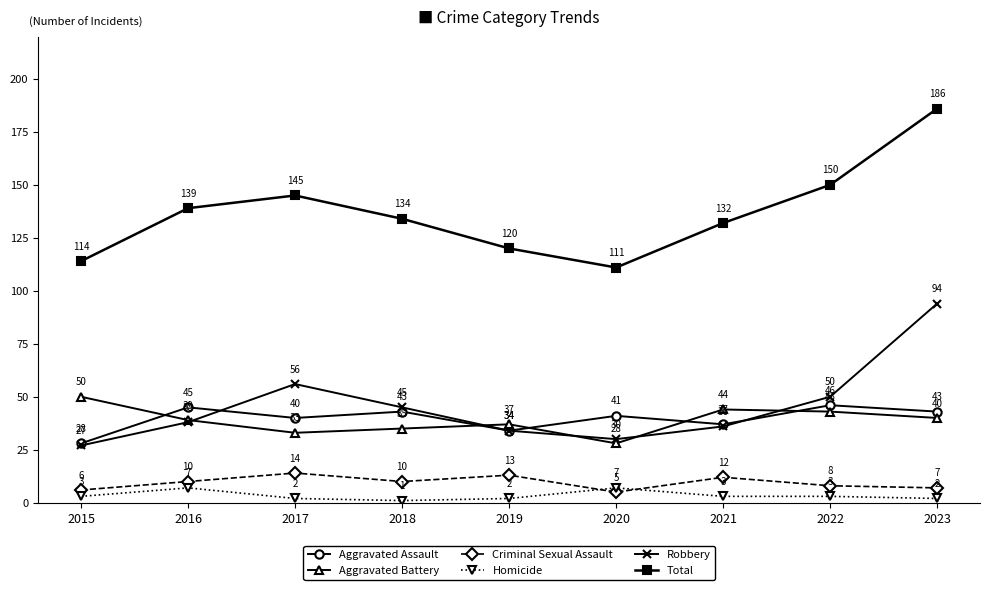

At which category is the sum across all series the highest?

2023